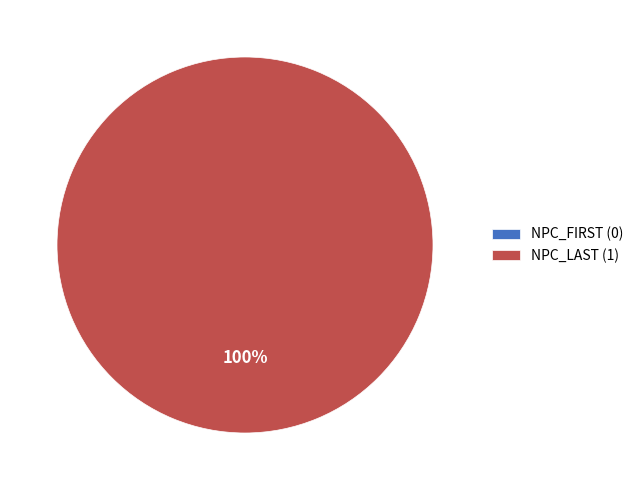

What percentage do NPC_LAST and NPC_FIRST together represent?

100.0%